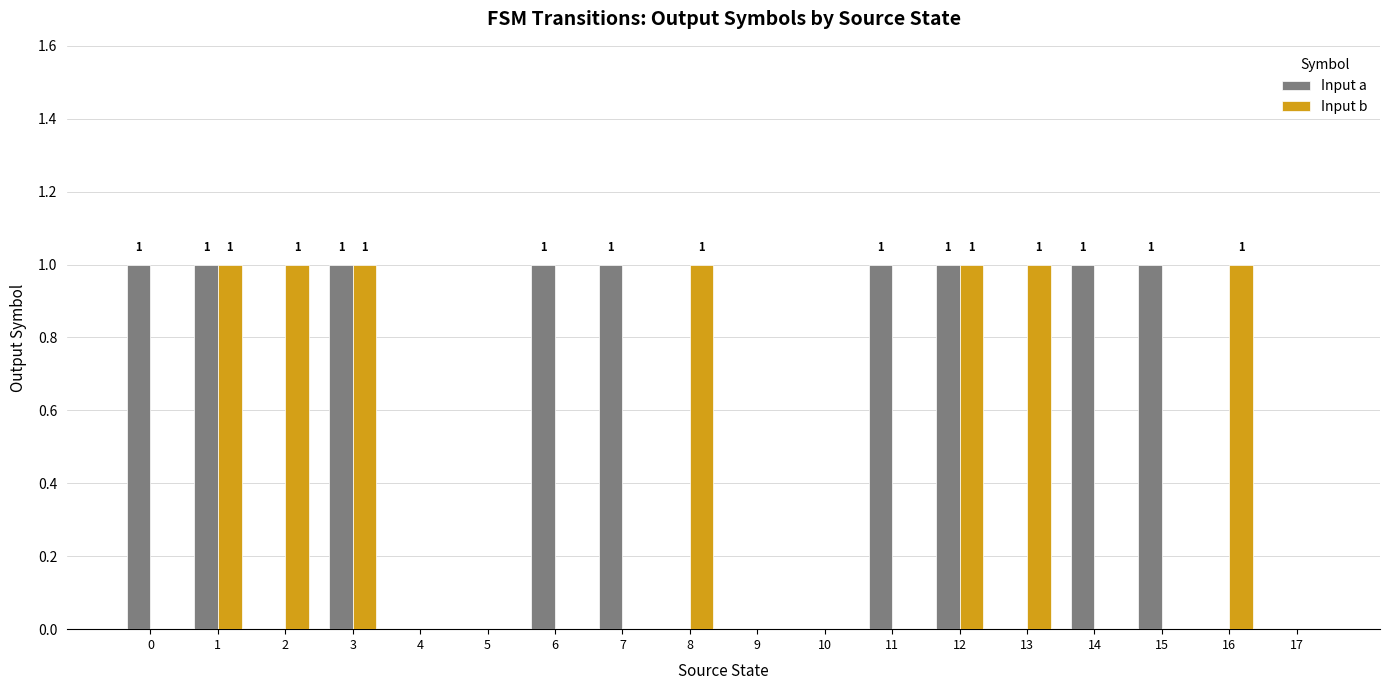

What is the spread (max minus min) of values at 13?

1